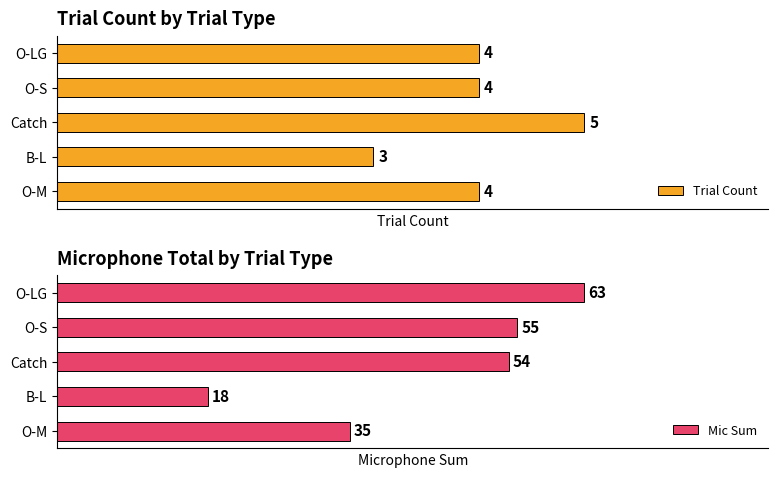

Which series has the largest range (max minus min)?

Mic Sum